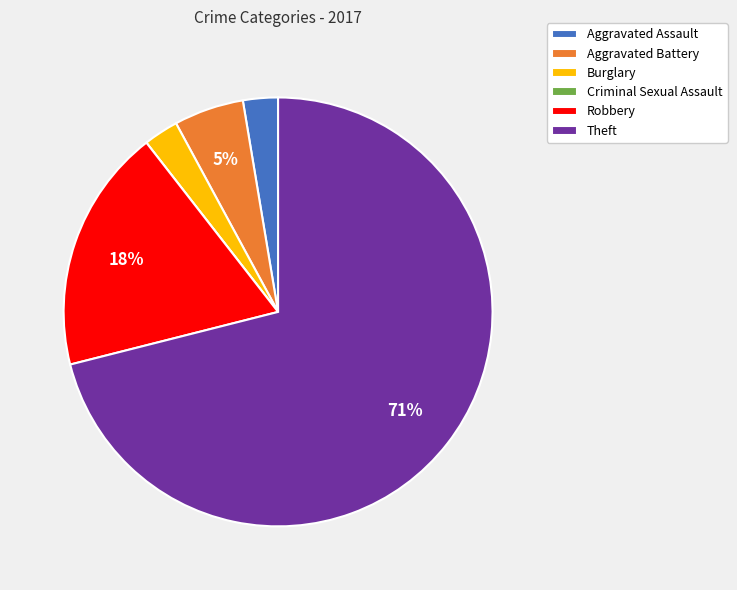

Combined, do Aggravated Assault and Aggravated Battery account for over 50%?

No